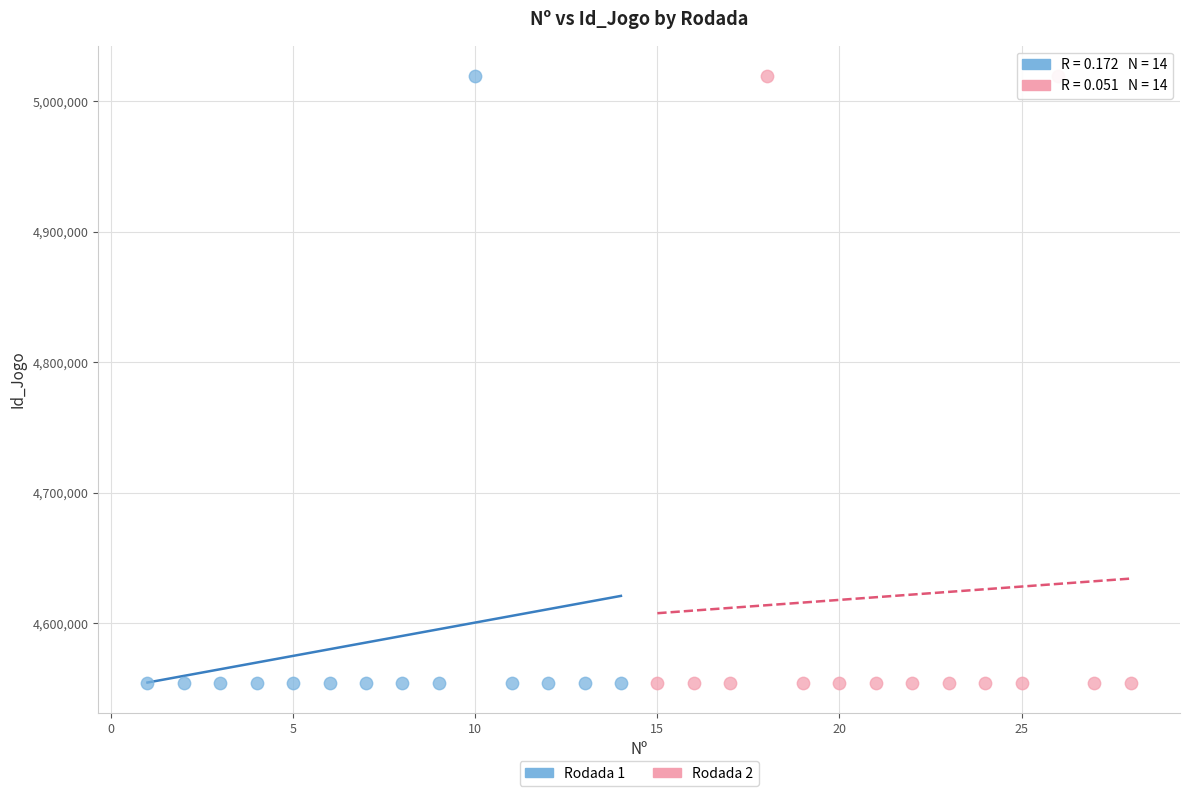

What are all the series names shown in the legend?

Rodada 1, Rodada 2